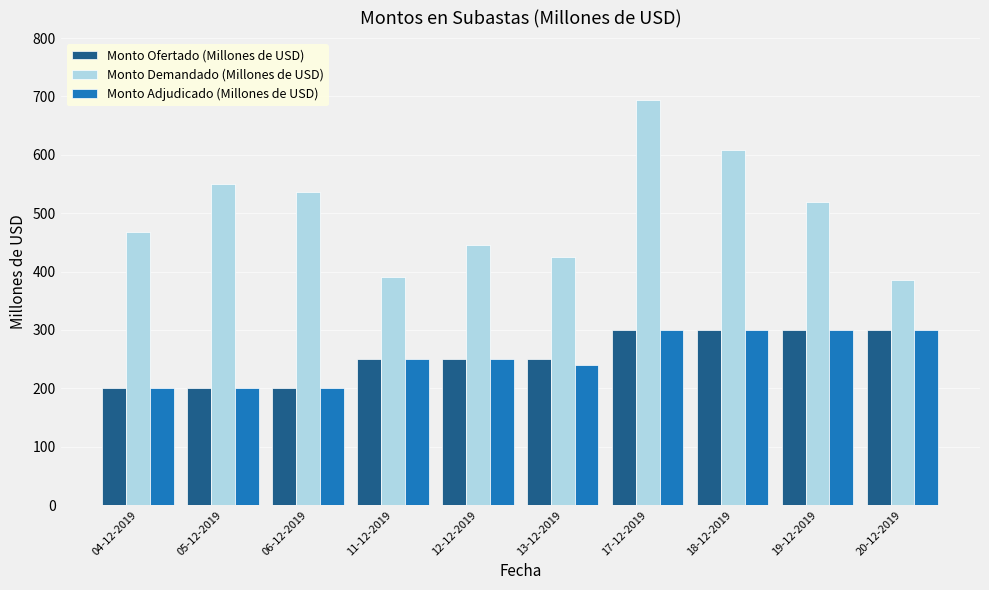

Reading left to right, what are all the values shown in this chart?

Monto Ofertado (Millones de USD): 04-12-2019=200	05-12-2019=200	06-12-2019=200	11-12-2019=250	12-12-2019=250	13-12-2019=250	17-12-2019=300	18-12-2019=300	19-12-2019=300	20-12-2019=300
Monto Demandado (Millones de USD): 04-12-2019=468	05-12-2019=550	06-12-2019=537	11-12-2019=390	12-12-2019=446	13-12-2019=425	17-12-2019=694	18-12-2019=608	19-12-2019=520	20-12-2019=385
Monto Adjudicado (Millones de USD): 04-12-2019=200	05-12-2019=200	06-12-2019=200	11-12-2019=250	12-12-2019=250	13-12-2019=240	17-12-2019=300	18-12-2019=300	19-12-2019=300	20-12-2019=300